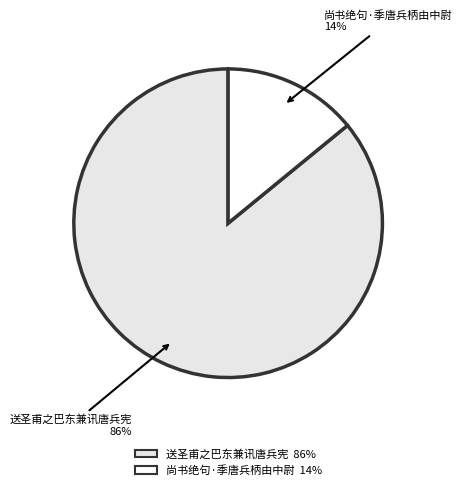

Is the sum of 尚书绝句·季唐兵柄由中尉 and 送圣甫之巴东兼讯唐兵宪 greater than half?

Yes